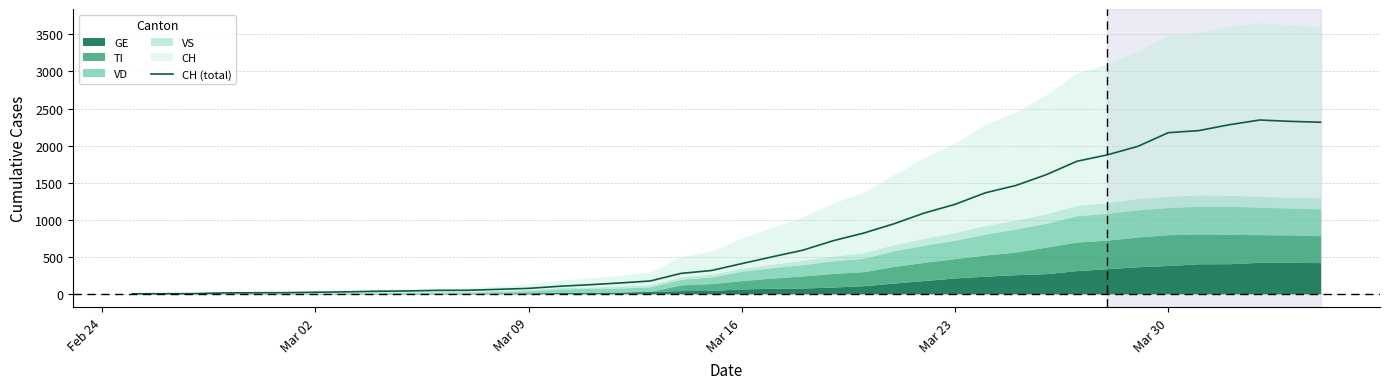

What is the maximum value for CH (total)?

2345